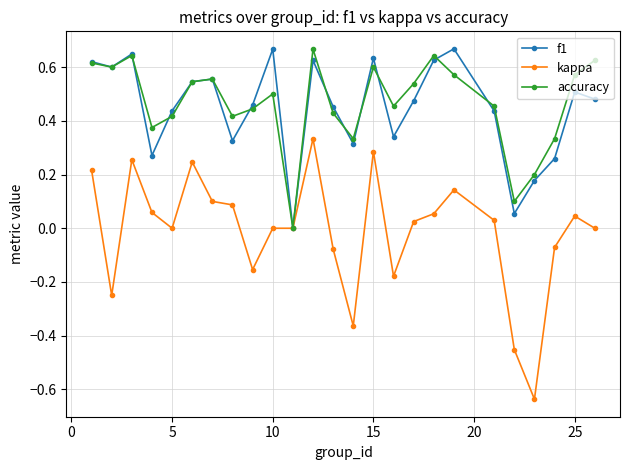

How many accuracy values are between 0 and 1?

25